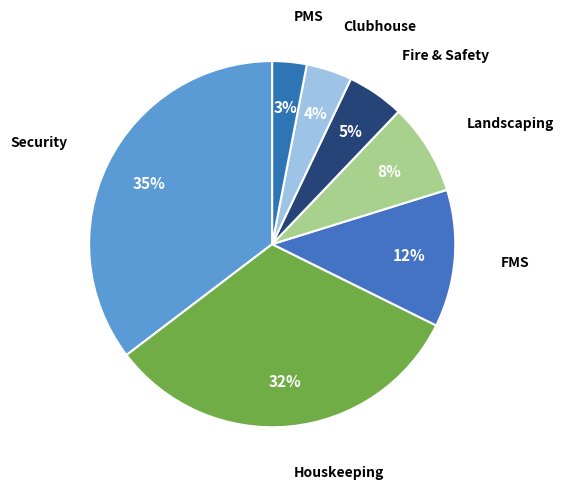

The Landscaping slice represents 8% of the pie. True or false?

True